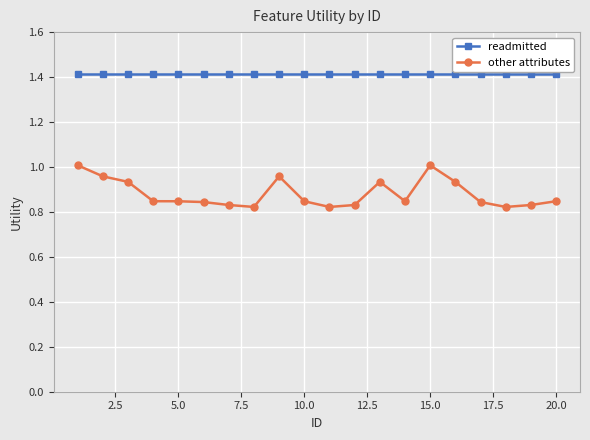

What is the highest value of the readmitted series?

1.4